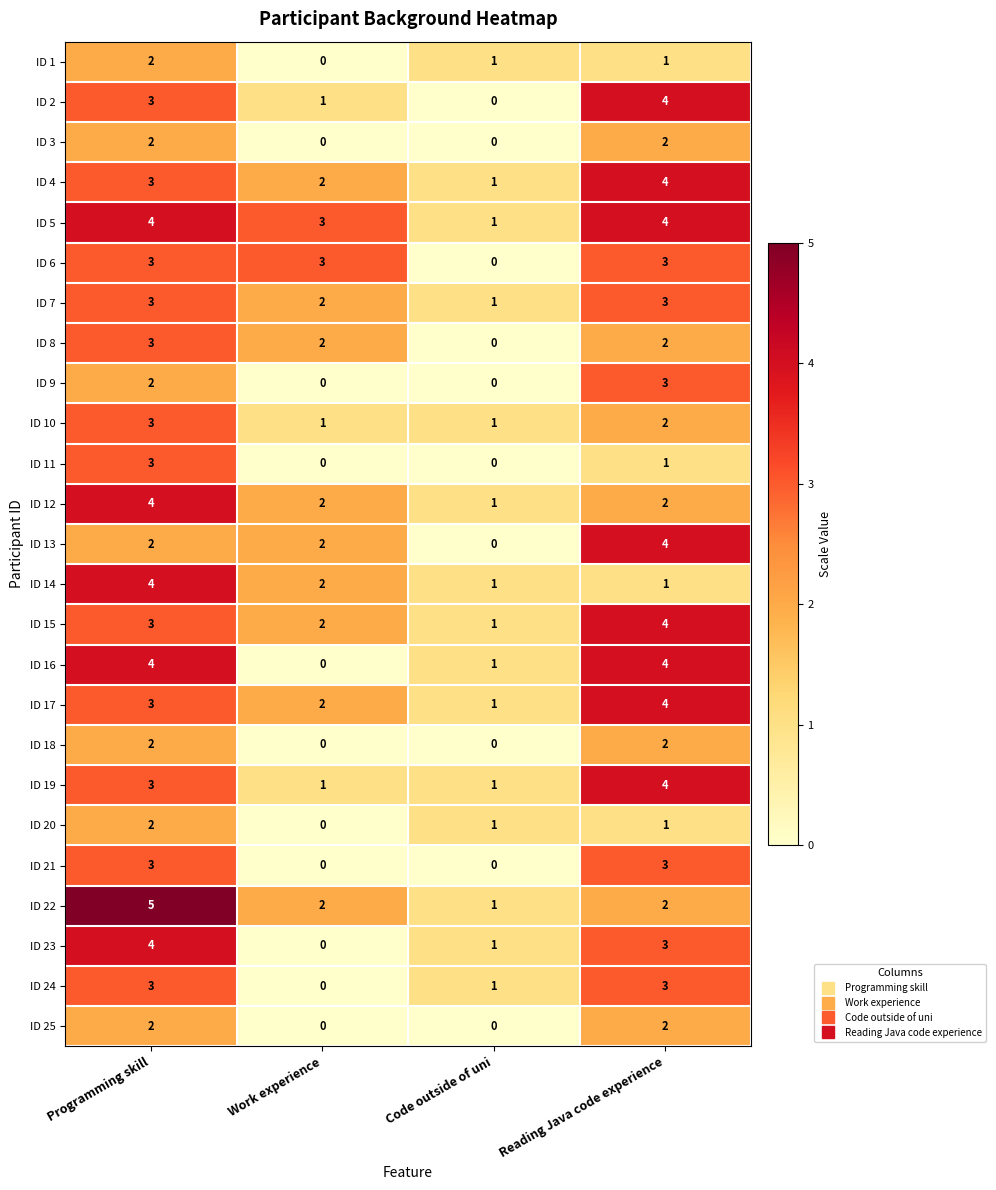

What is the spread (max minus min) of values at Code outside of uni?

1